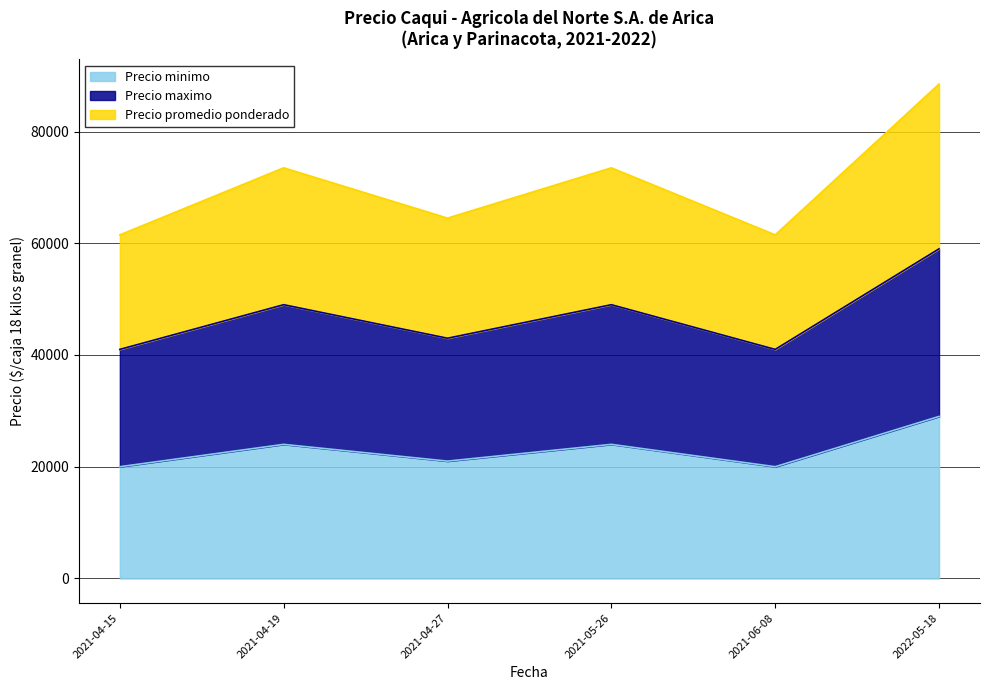

What is the value of the Precio minimo point at the 6th from the left?

29000